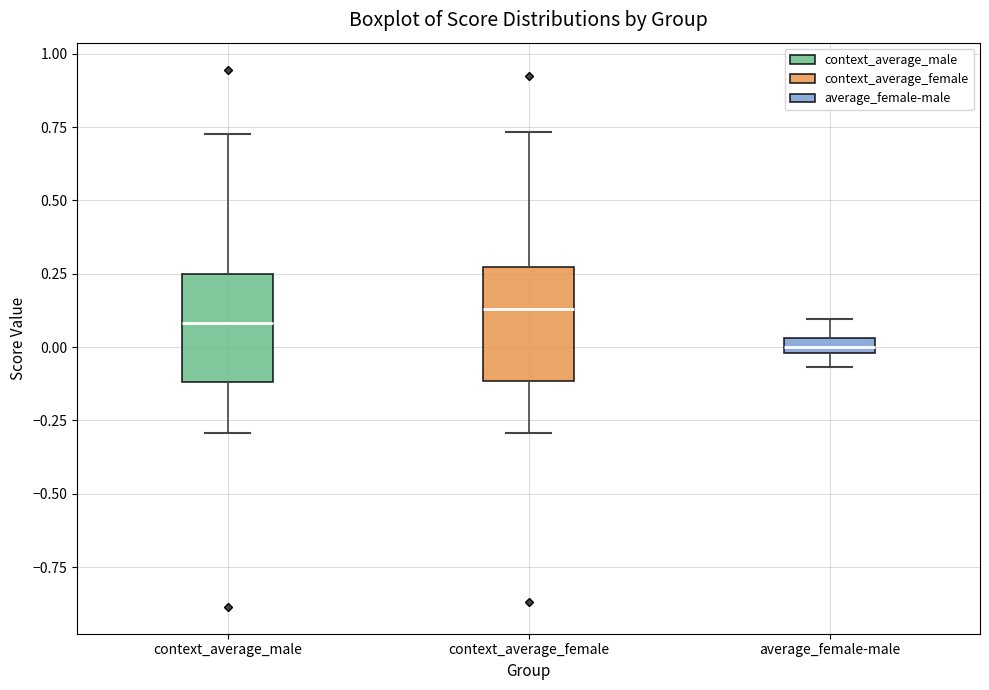

Where does the lower whisker of the box for context_average_male end on the y-axis? The values are not printed on the chart, so give them approximately, as read against the axis.

-0.30